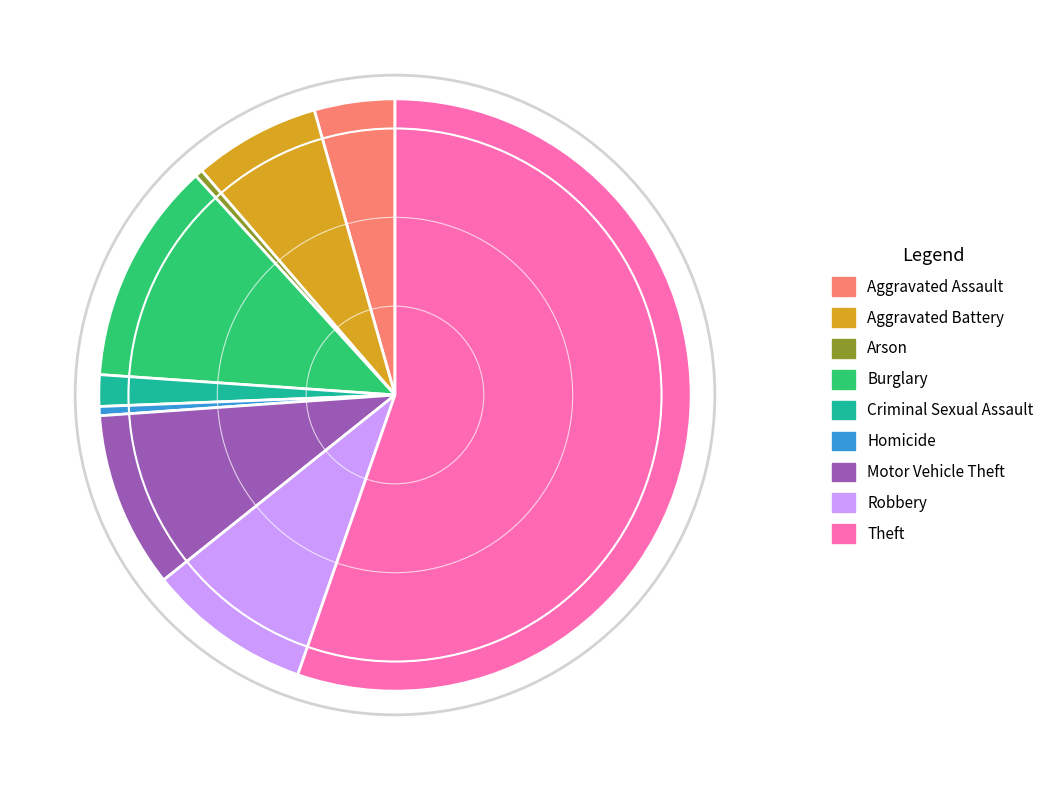

How many segments does this pie chart have?

9